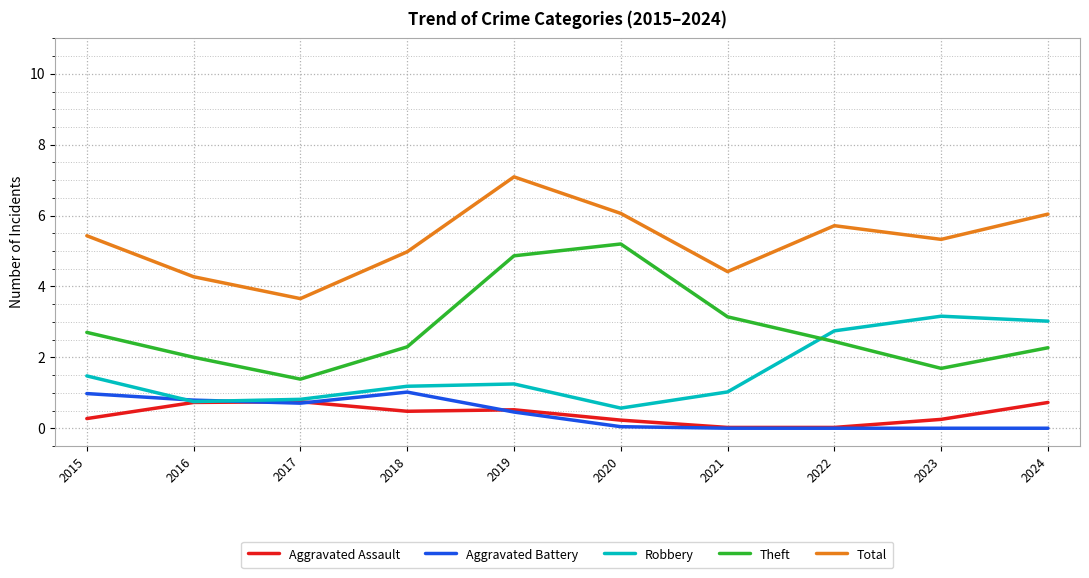

How many distinct data groups are displayed?

5